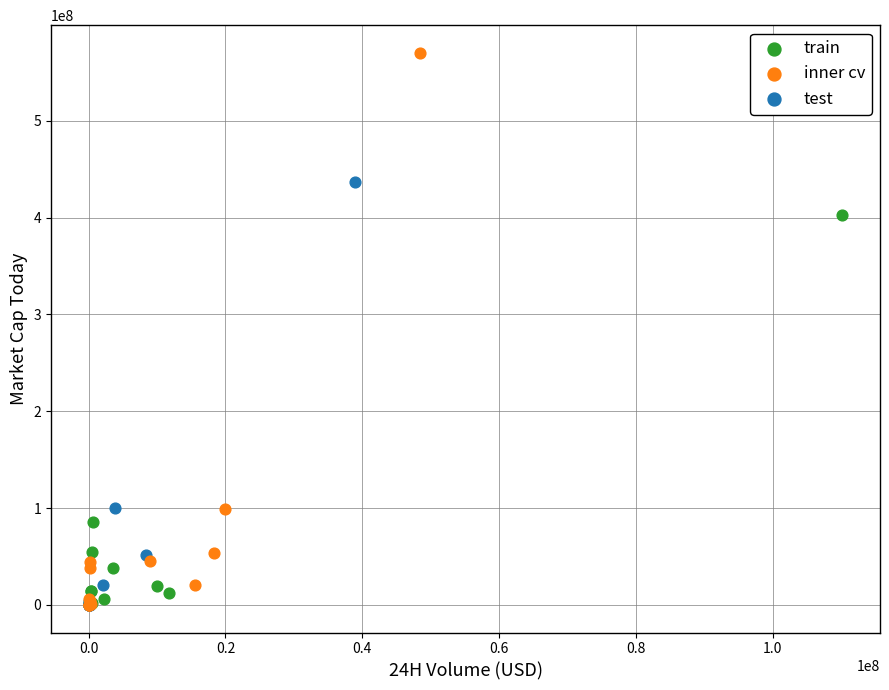

What are all the series names shown in the legend?

train, inner cv, test